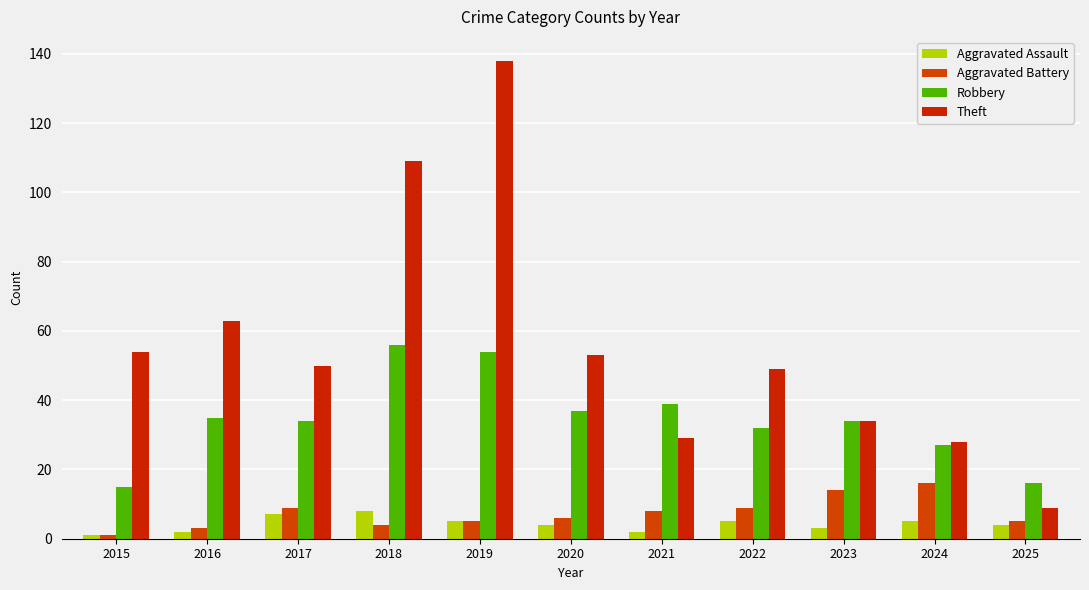

What is the total value across all series at 2021?

78